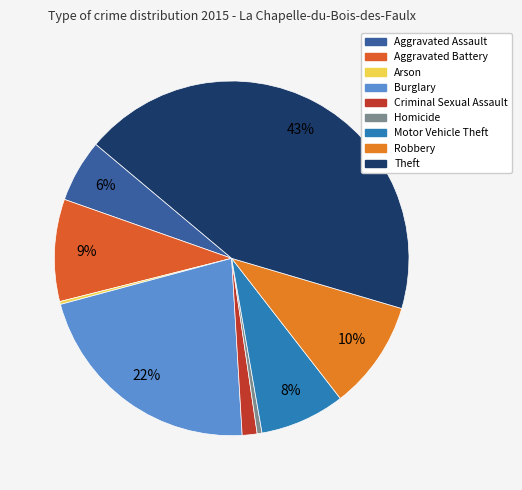

How many slices are in this pie chart?

9